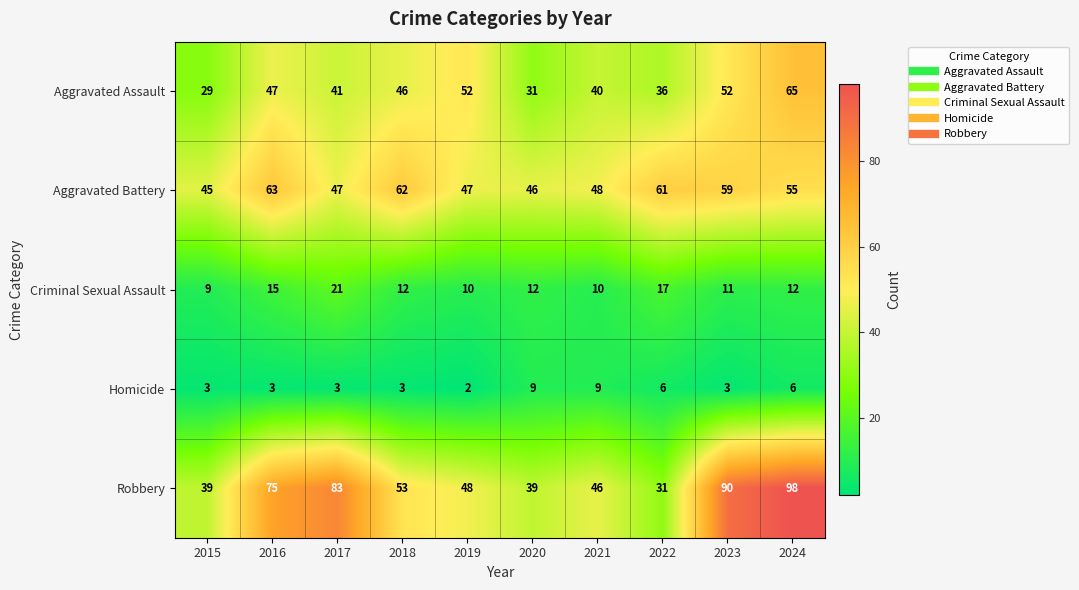

True or false: Criminal Sexual Assault has a value of 10 at 2019.

True